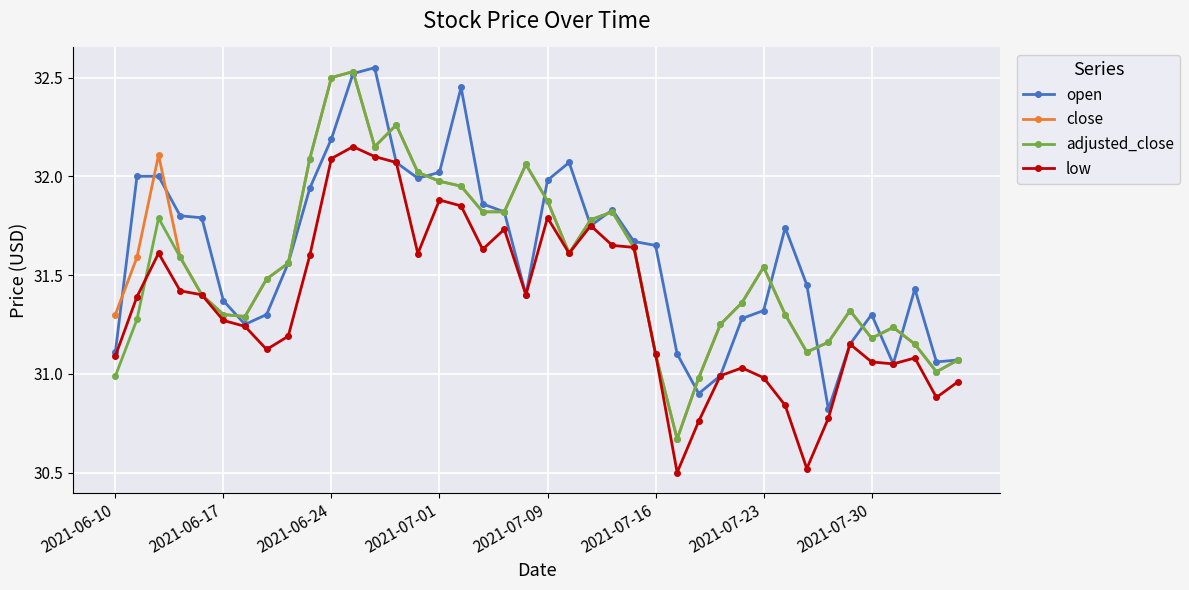

True or false: open has more than 1 points higher than both neighbors.

True